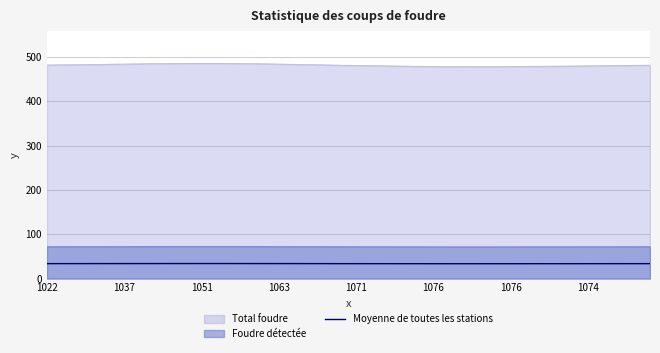

Does the chart have visible grid lines?

Yes